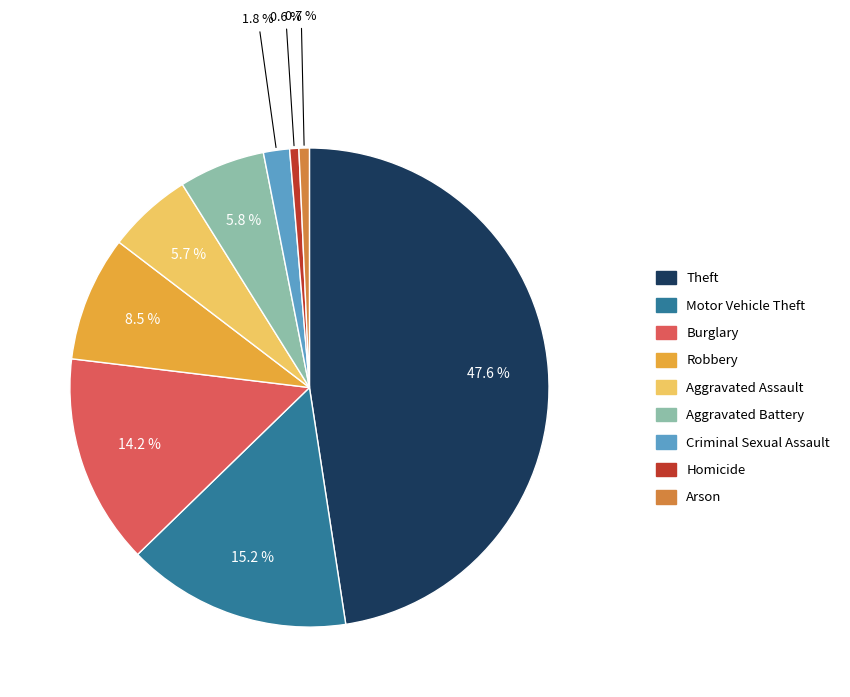

The Motor Vehicle Theft slice represents 15% of the pie. True or false?

True